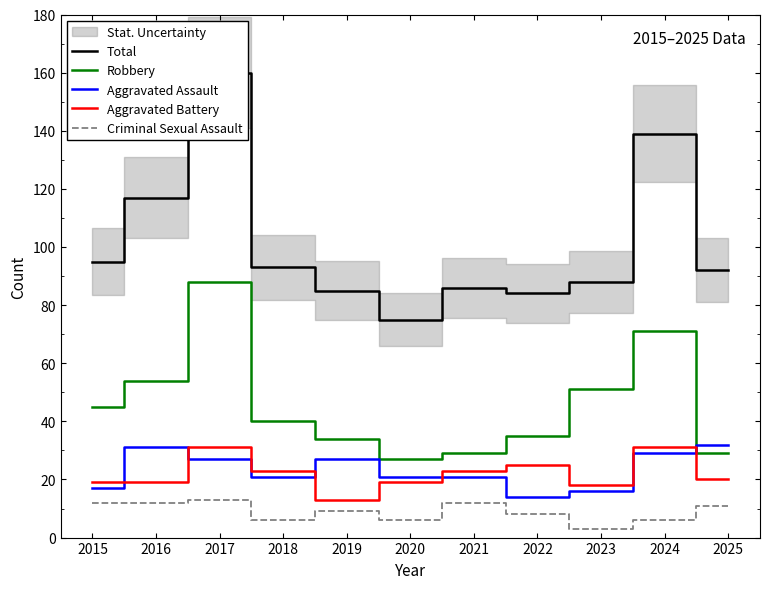

Between 2015 and 2016, which series saw the biggest shift?

Total